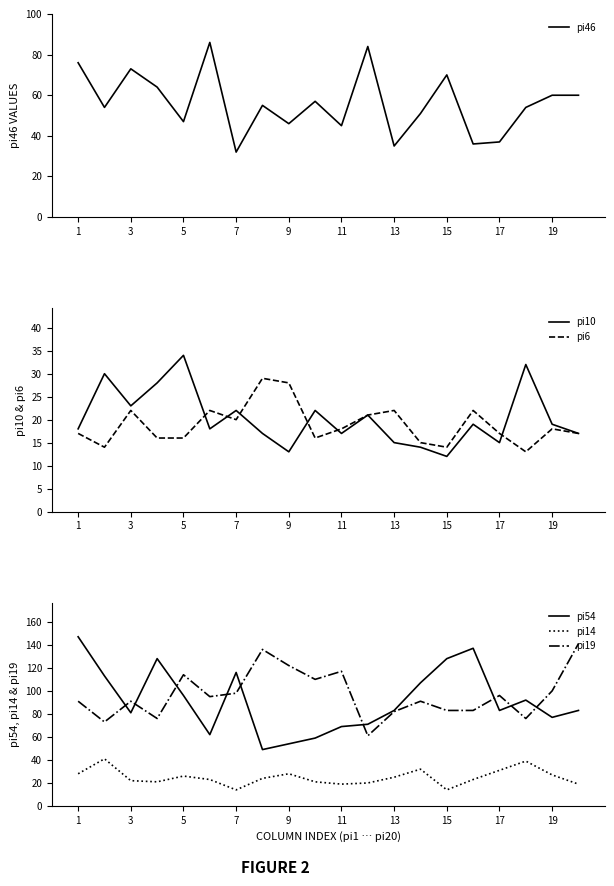

True or false: pi19 and pi14 cross at least once.

False